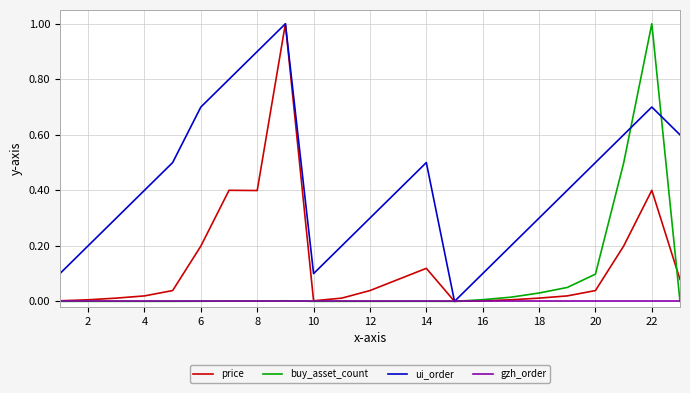

Which series has the largest total across all categories?

ui_order